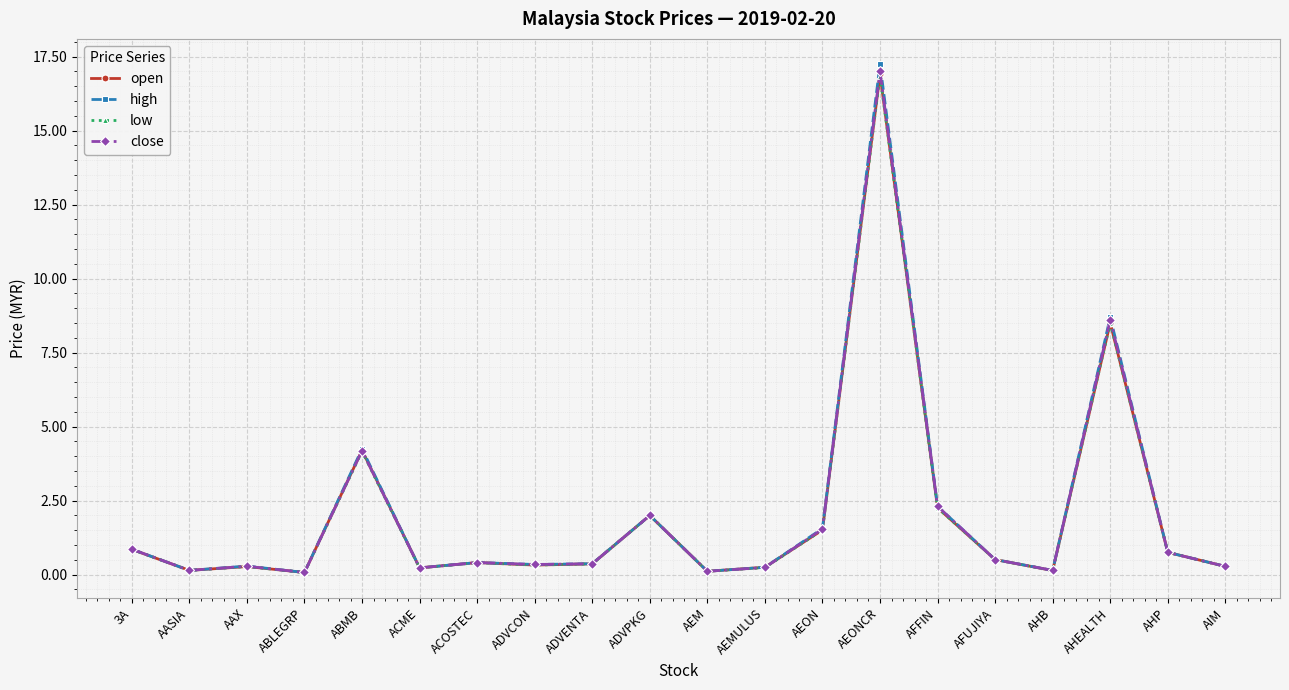

What is the sum of all high values?

40.8